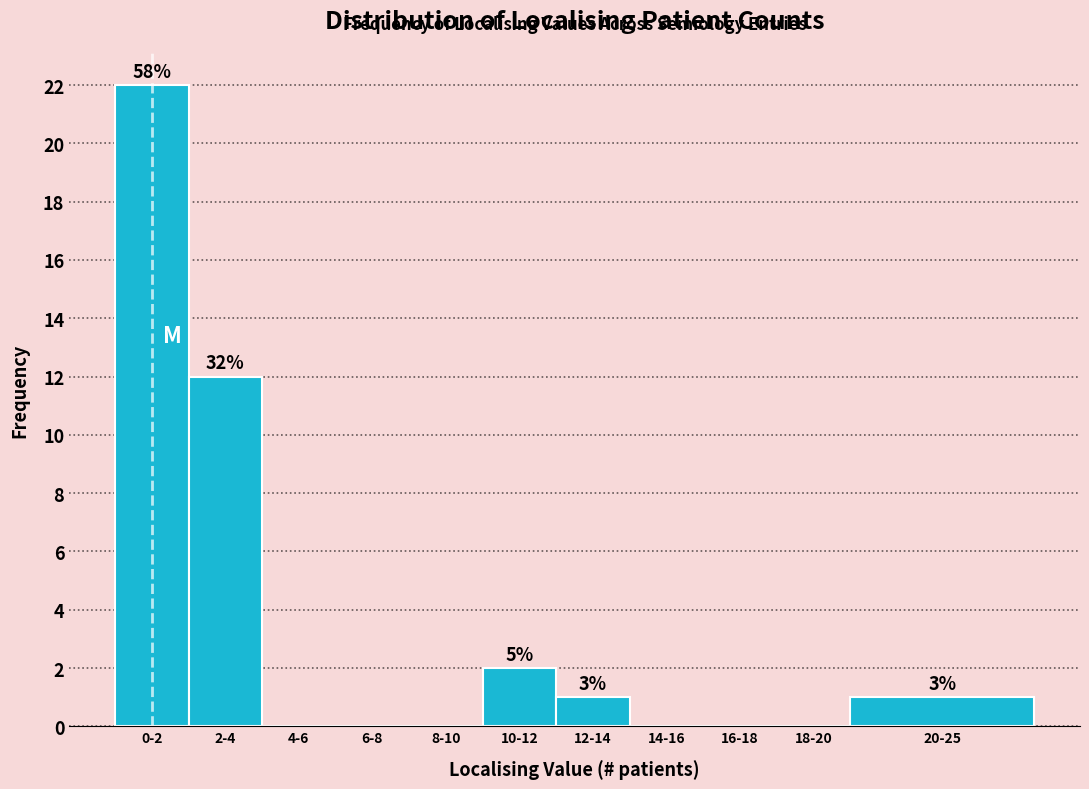

Reading left to right, list all the values displayed in this chart.

0-2=22	2-4=12	4-6=0	6-8=0	8-10=0	10-12=2	12-14=1	14-16=0	16-18=0	18-20=0	20-25=1